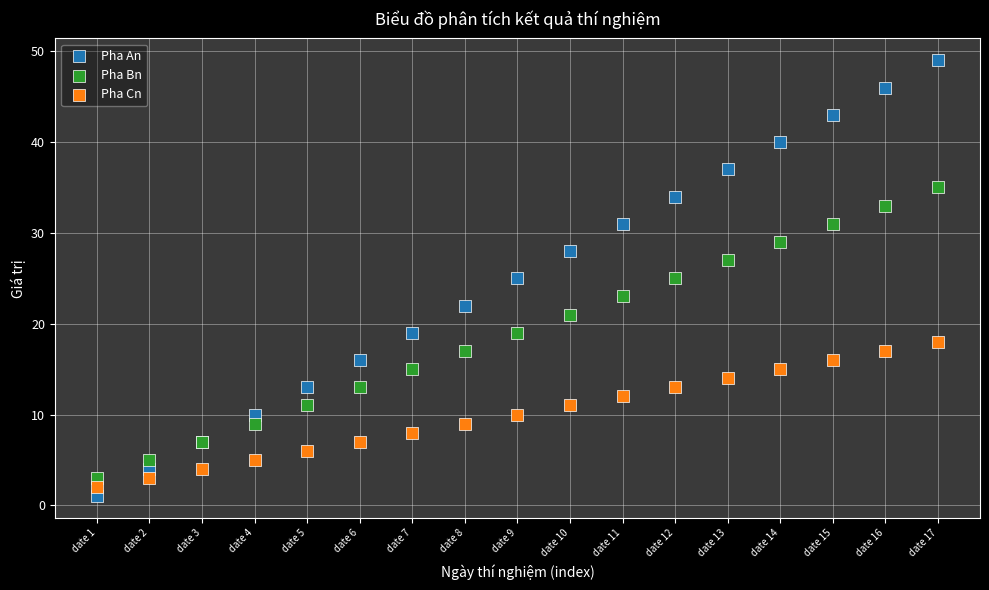

Which series has the widest spread of Y values?

Pha An